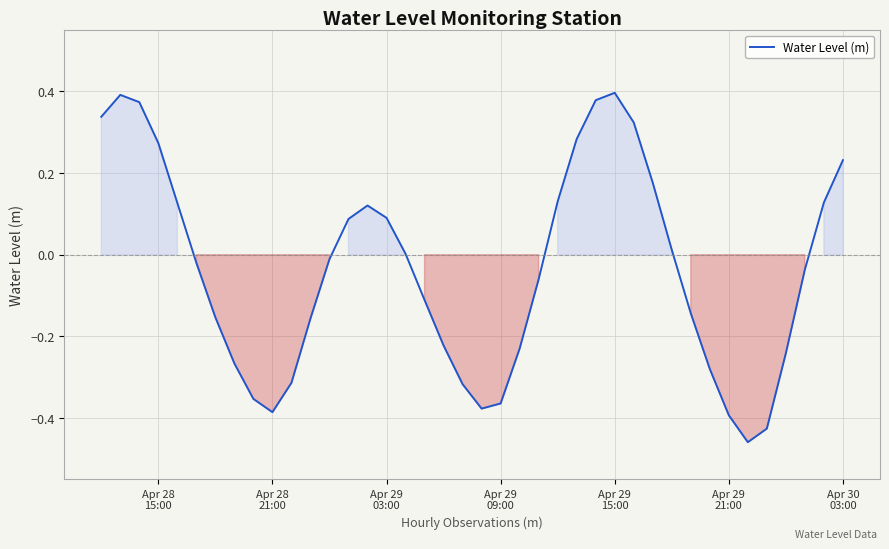

What is the difference between the maximum and minimum values?

0.9